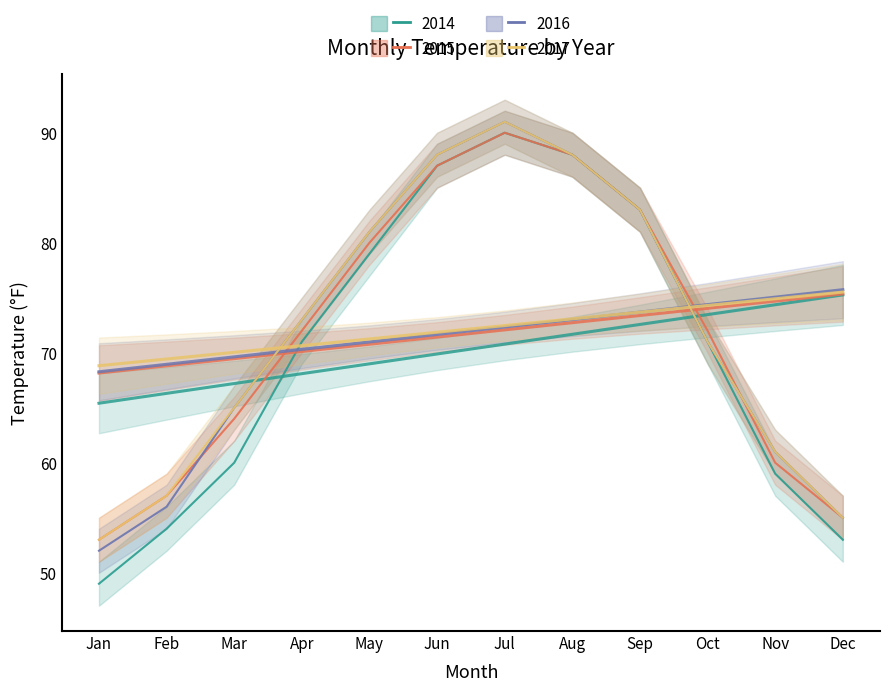

Which series has the largest total across all categories?

2017